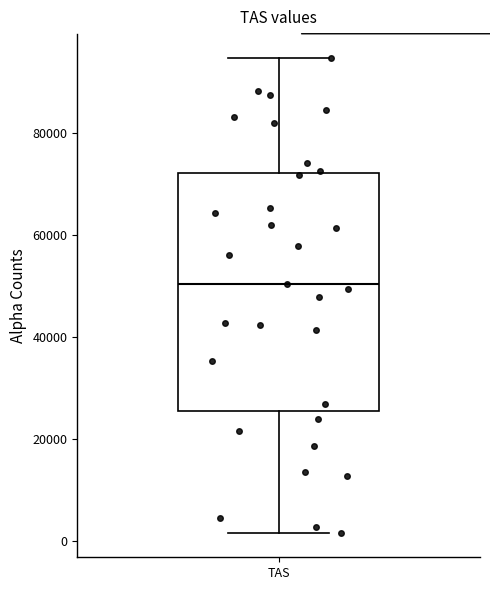

Transcribe this box plot: give where the median line is, the range the box spans, and where the two whiskers end, as read against the y-axis. The values are not printed on the chart, so give them approximately, as read against the axis.

median 50000, box 26000 to 72000, whiskers 2000 to 94000